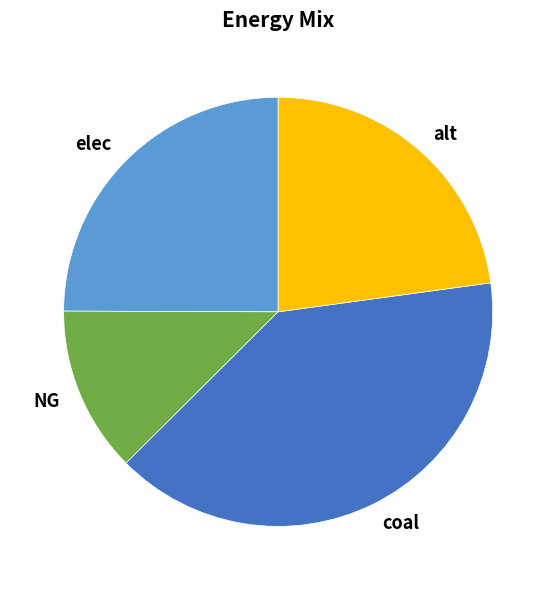

True or false: NG accounts for 13% of the total.

True